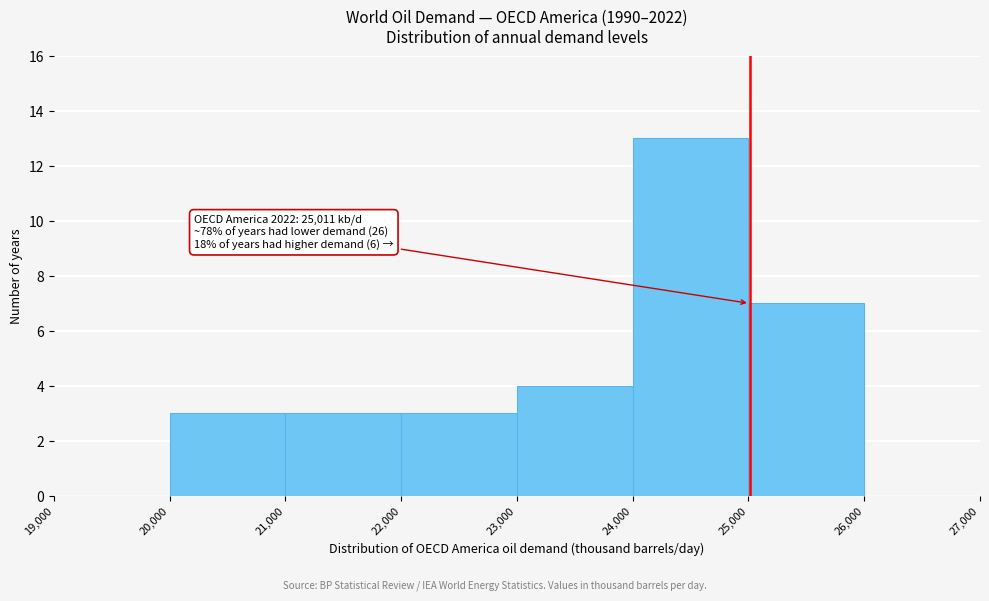

Which range on the x-axis has the tallest bar?

24,000 to 25,000